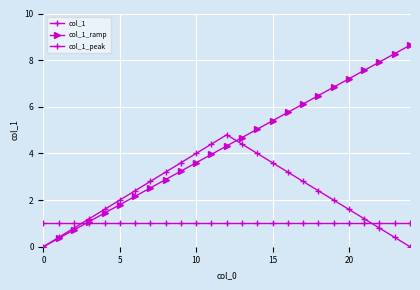

What is the label of the 2nd point from the right?

23